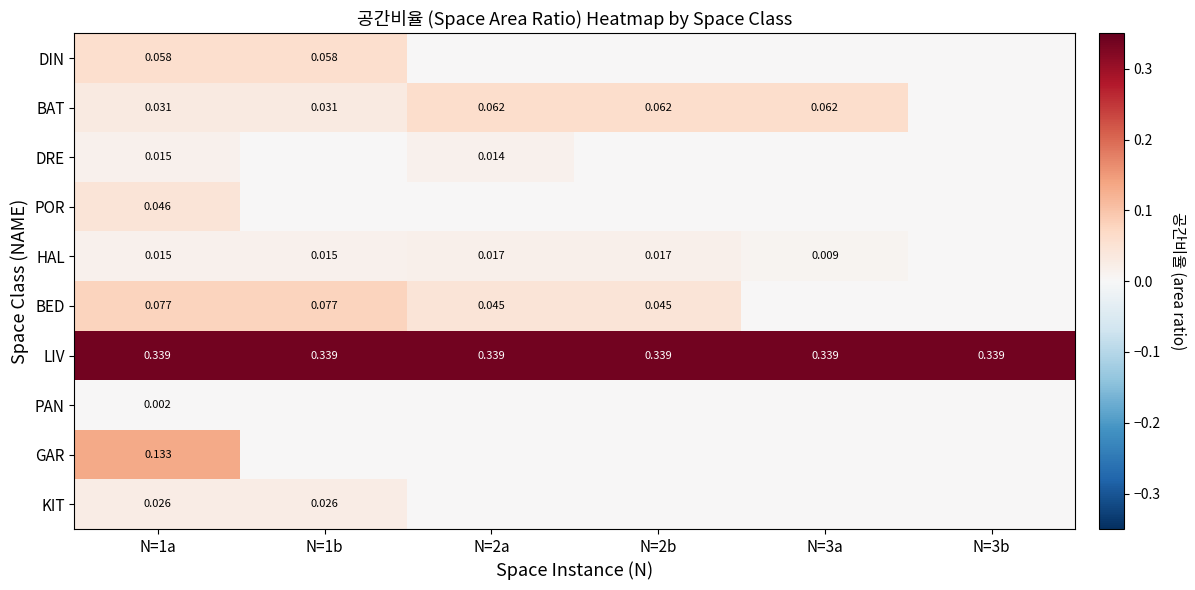

Which has a higher value, N=1a or N=3a?

N=1a